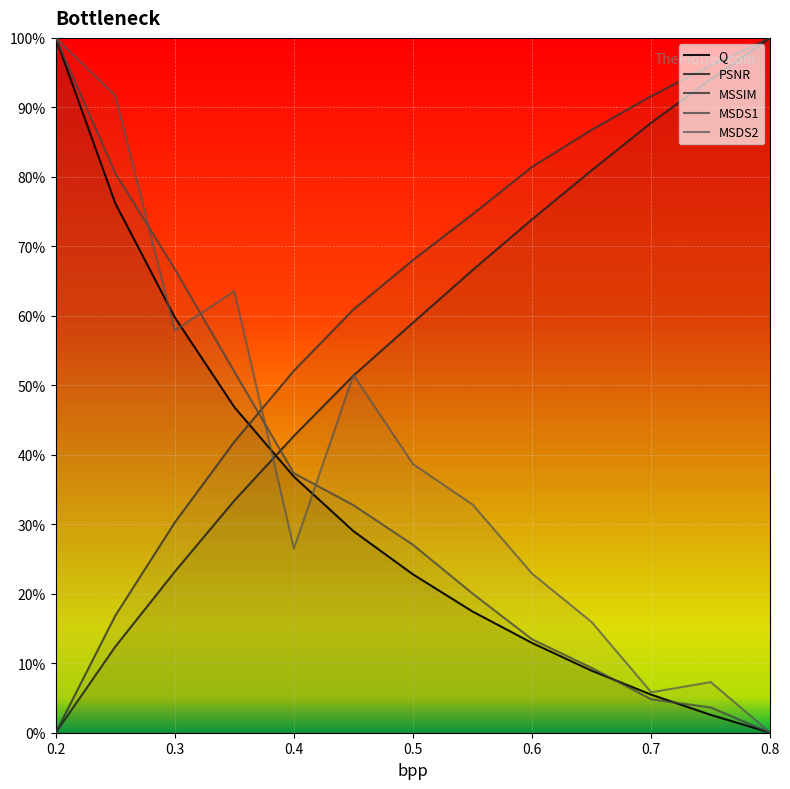

True or false: PSNR has a value of 0.2 at 0.7.

False